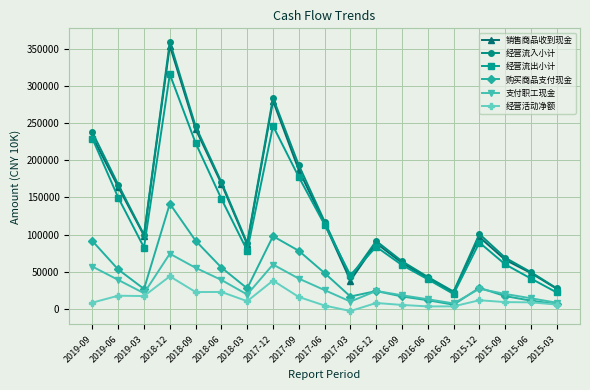

Is the value of 经营流入小计 at 2016-03 greater than the value of 销售商品收到现金 at 2018-06?

No